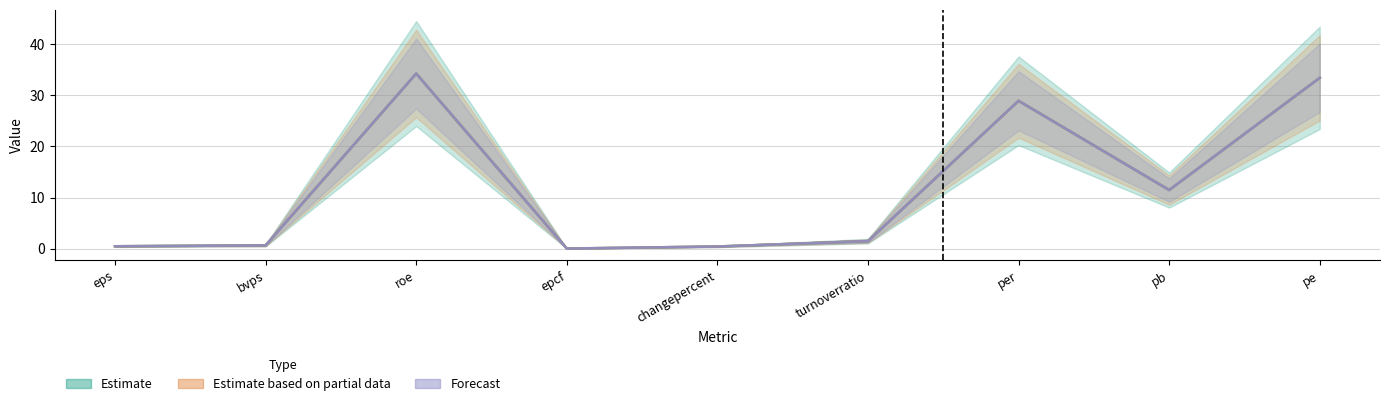

Does the chart have visible grid lines?

Yes